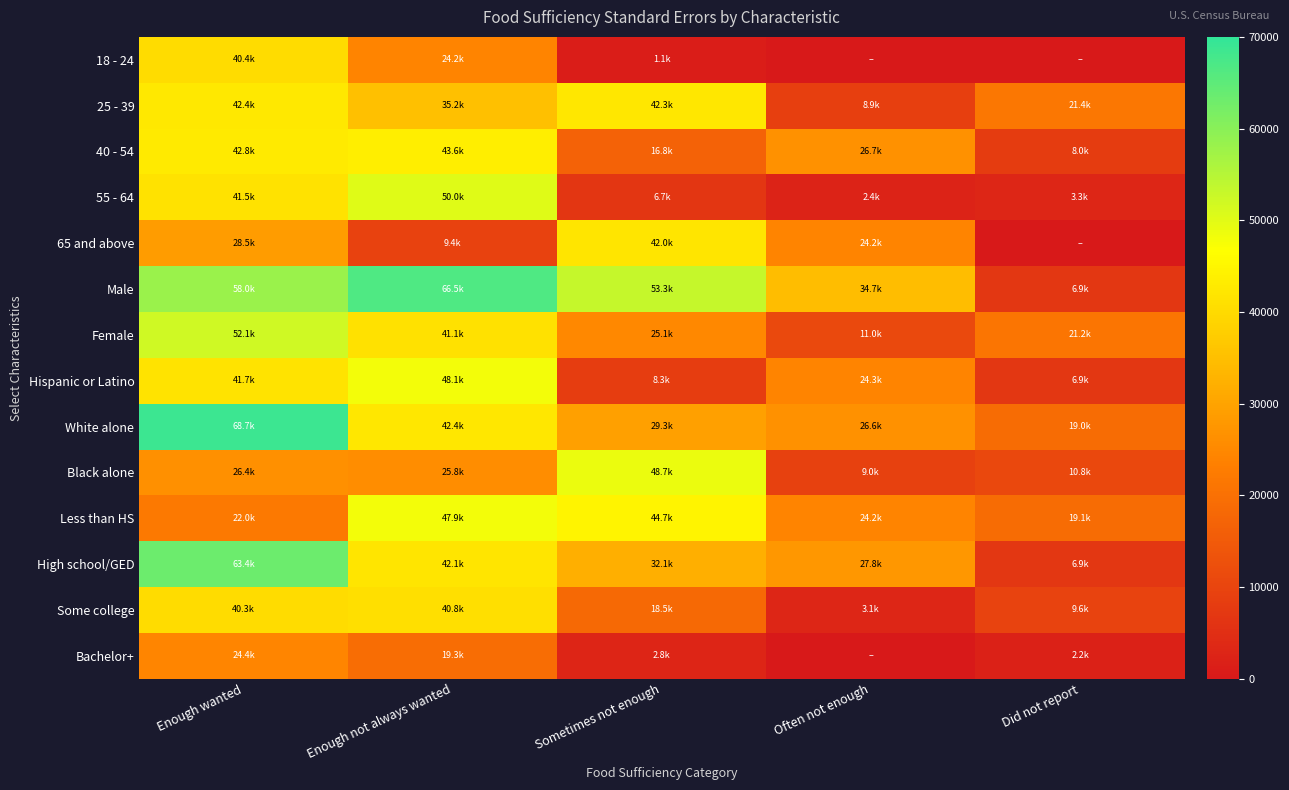

At how many categories does at least one series exceed 26925?

4